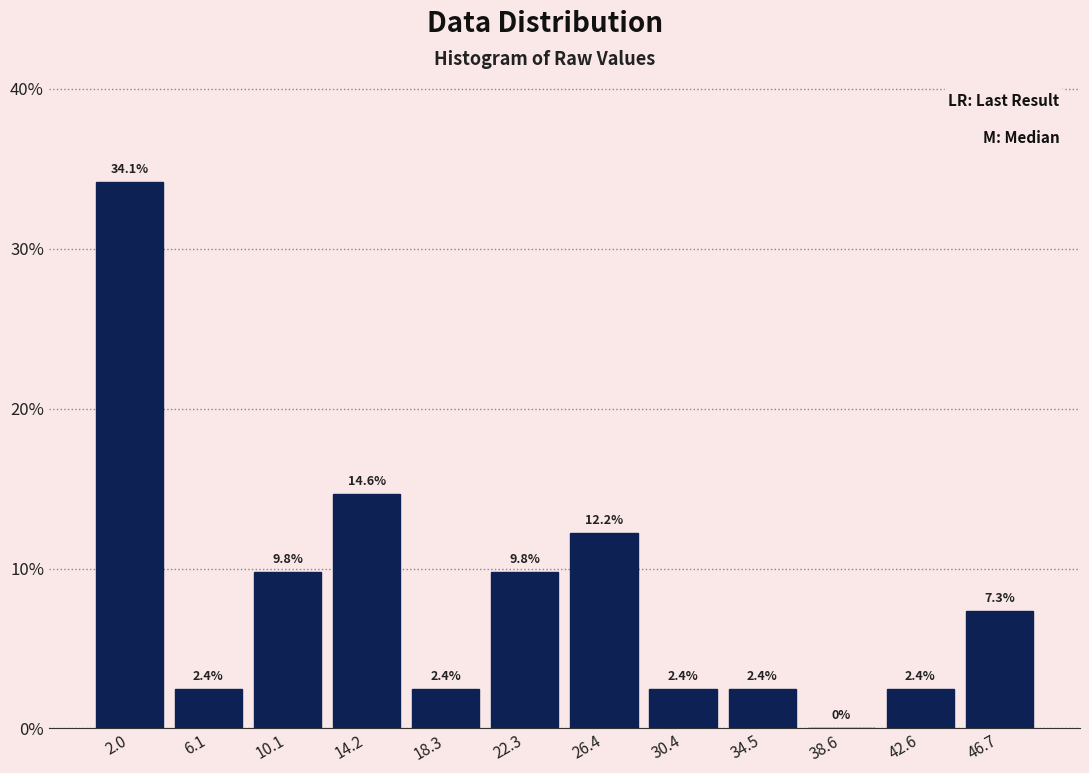

How tall is the bar that spans 16.0 to 20.5 on the x-axis? The bar edges are not printed on the chart, so give them approximately, as read against the axis.

2.4